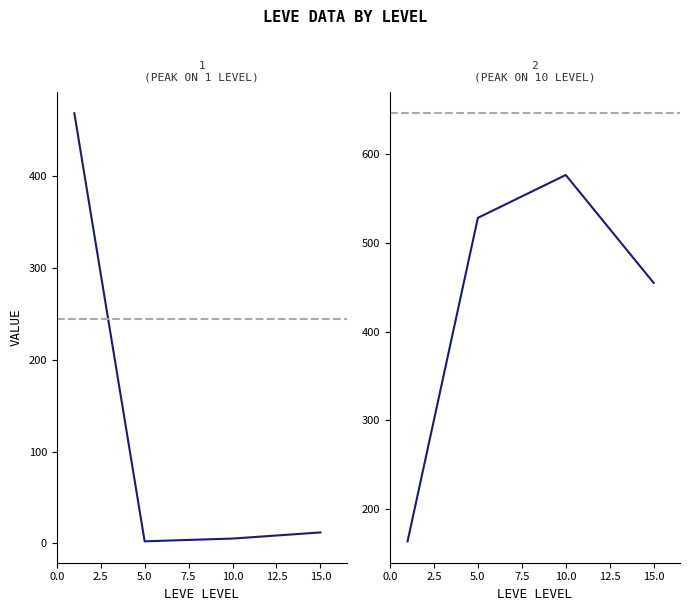

How many times do Leve Gil and Leve EXP cross each other?

1